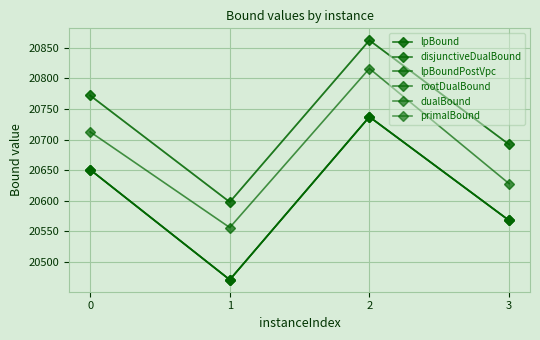

Does the chart display data point markers on the line(s)?

Yes